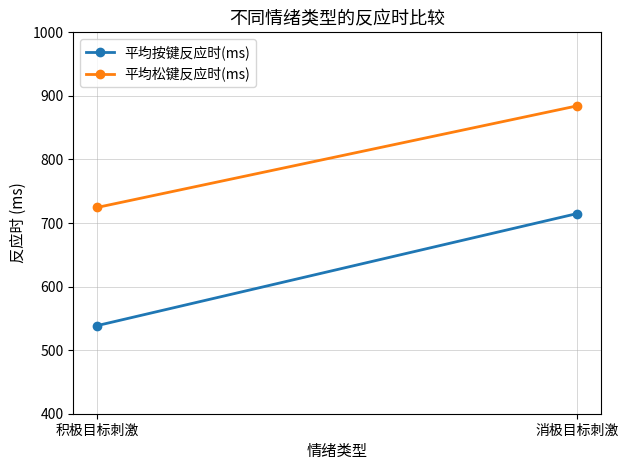

What value does the 平均按键反应时(ms) series have at 积极目标刺激?

538.7